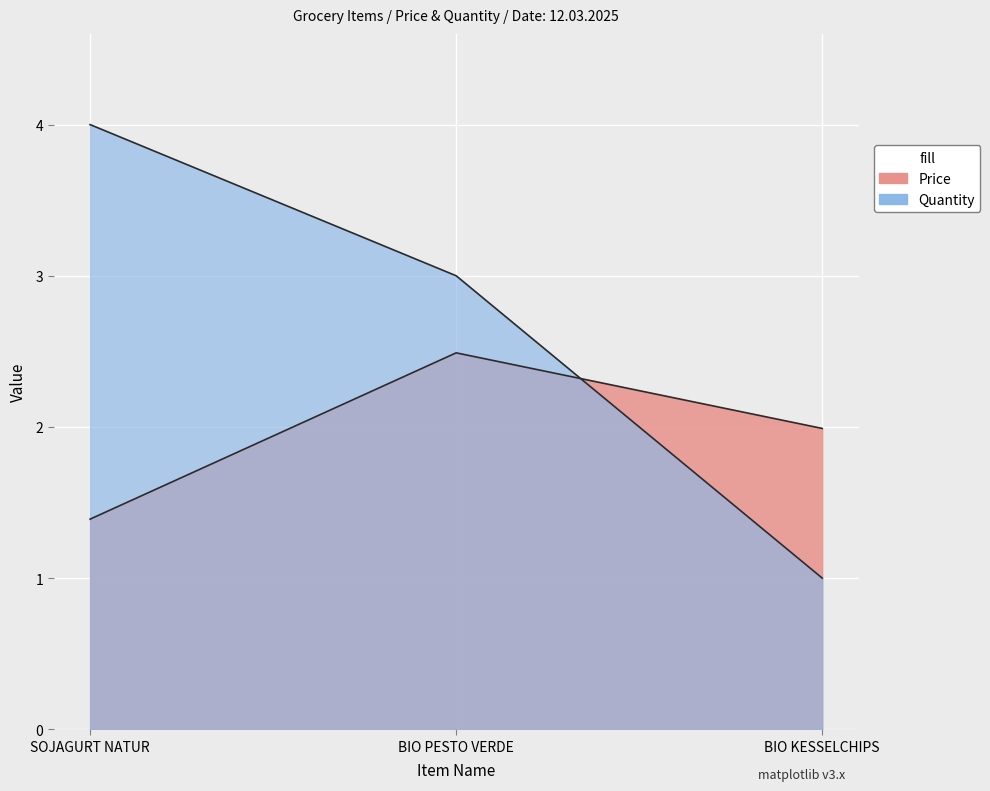

List the series in order of their peak value, highest first.

Quantity, Price